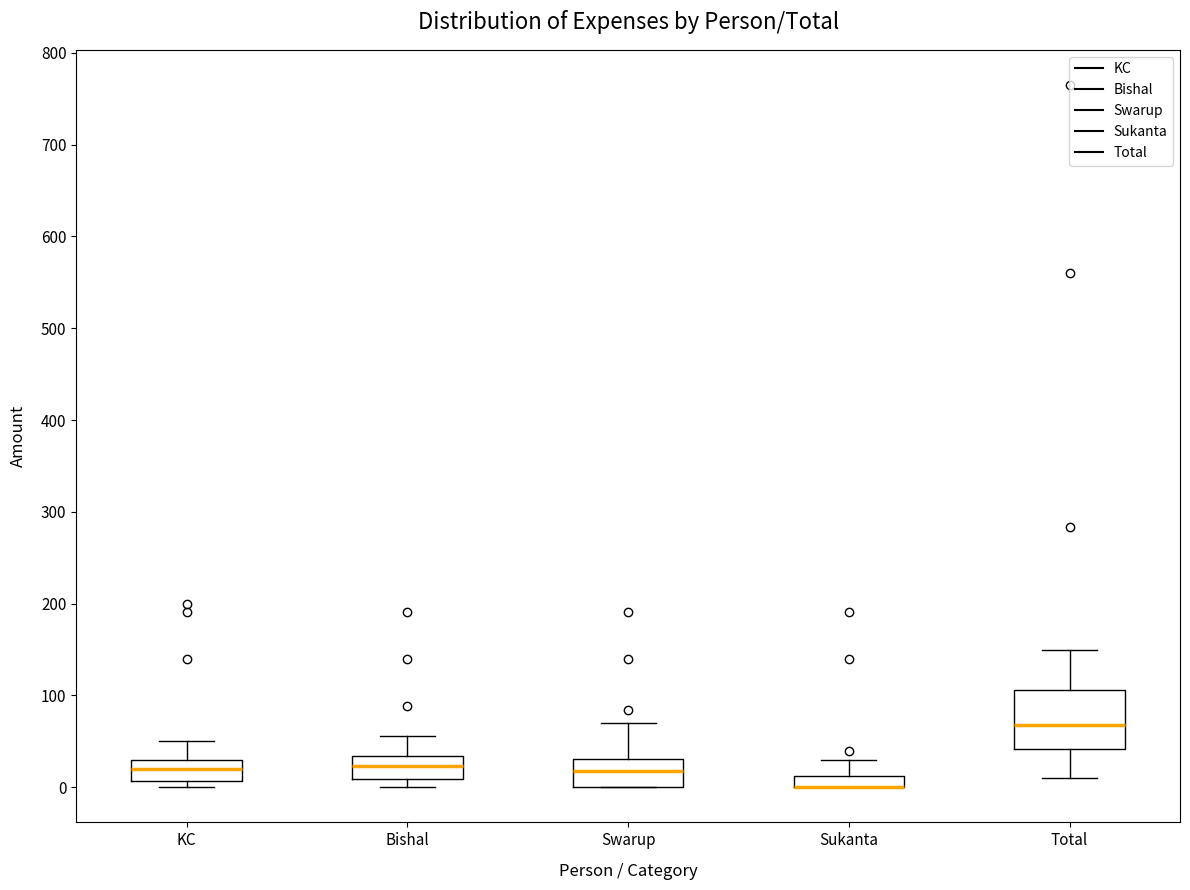

Comparing the boxes themselves (not the whiskers), which one is the tallest?

Total